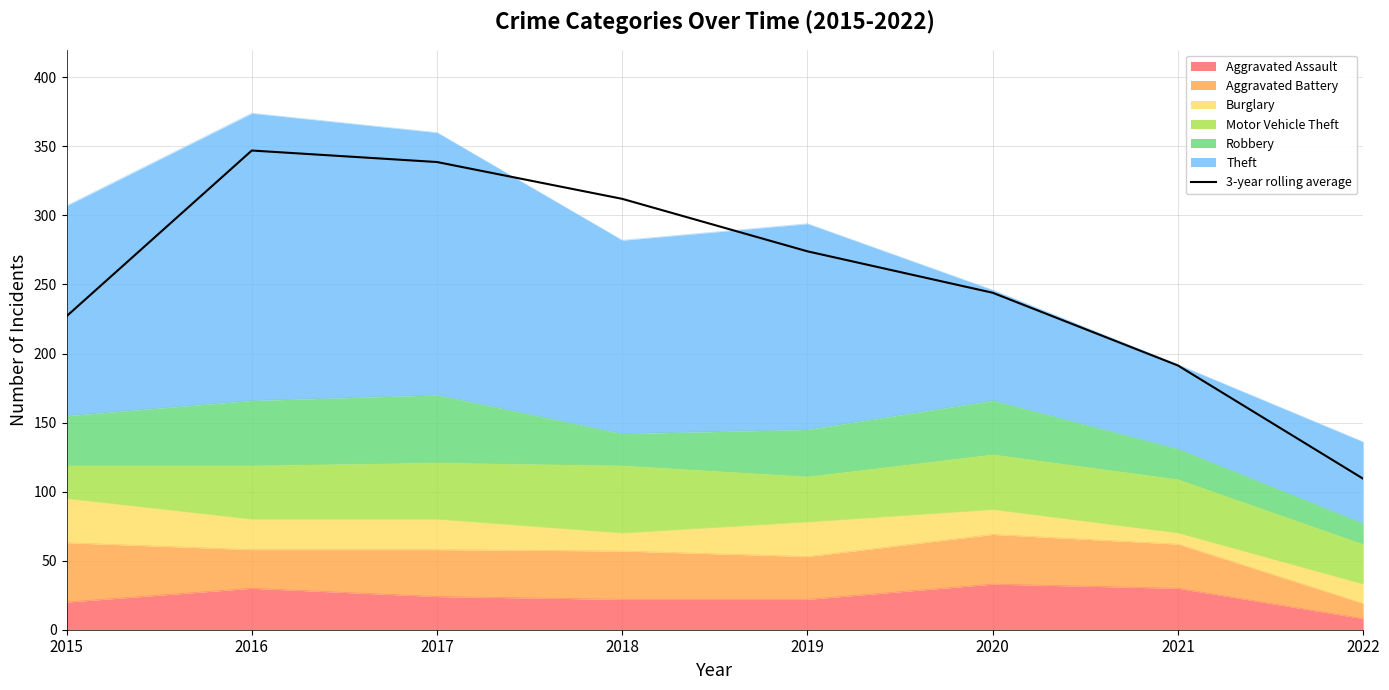

What is the sum of the values at 2021 and 2022?

300.7